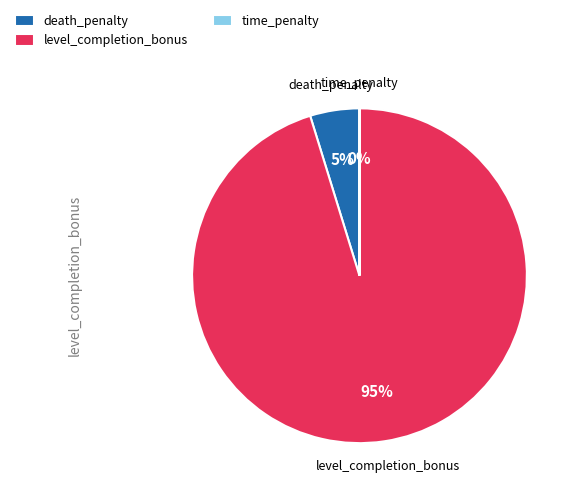

To the nearest percent, what is the difference between the largest and smallest slice percentages?

95%